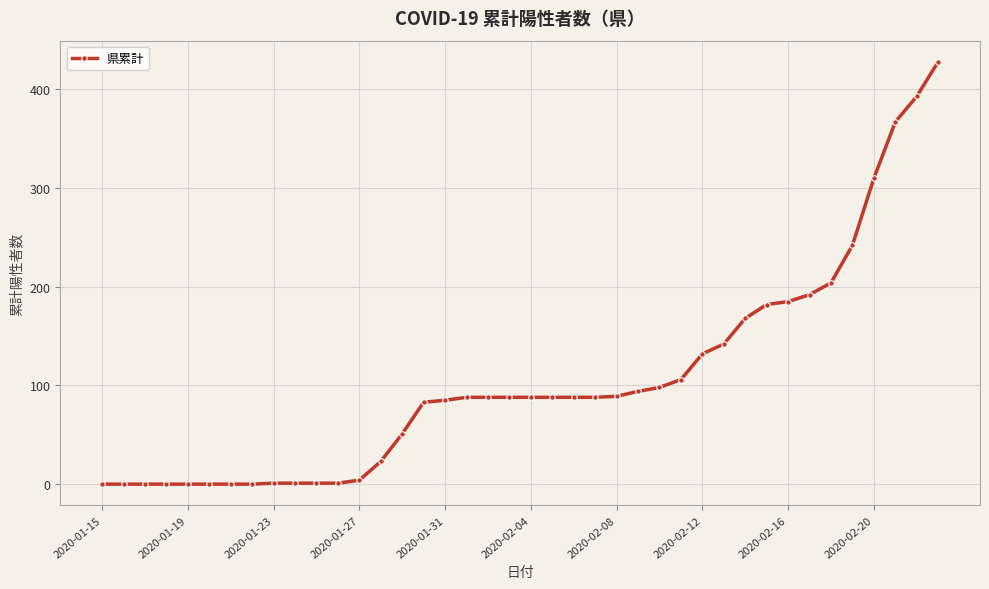

What is the average value?

105